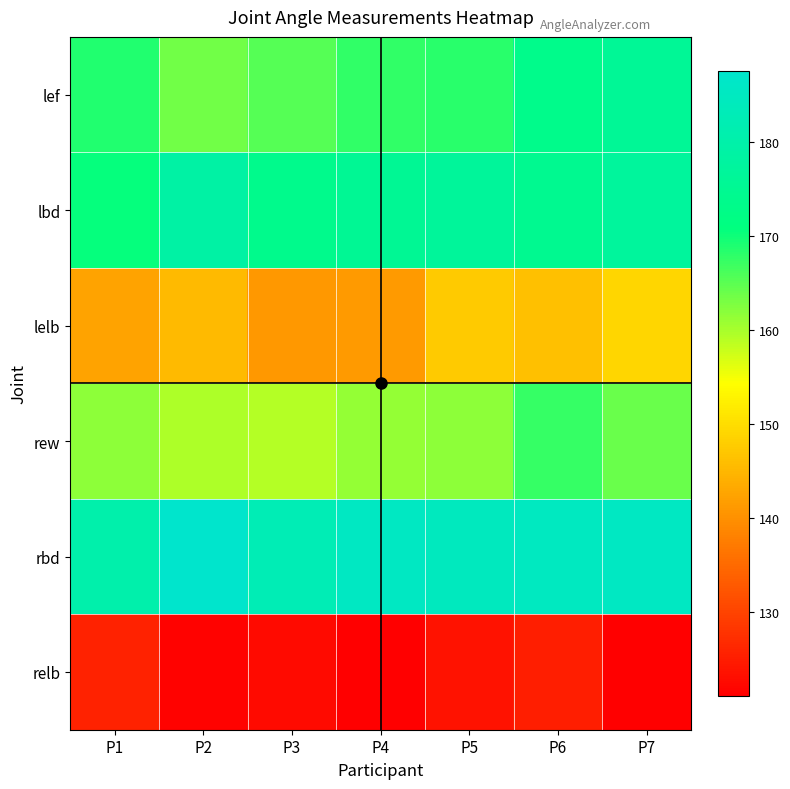

Reading left to right, extract all data points from this chart.

lef: P1=168.6	P2=163.5	P3=165.2	P4=167.6	P5=168.2	P6=173.4	P7=175.8
lbd: P1=170.6	P2=178.7	P3=173.5	P4=175.4	P5=176.7	P6=174.4	P7=177.0
lelb: P1=142.6	P2=145.4	P3=140.9	P4=141.3	P5=147.5	P6=146.1	P7=149.0
rew: P1=161.7	P2=159.7	P3=159.2	P4=161.2	P5=161.8	P6=167.3	P7=164.0
rbd: P1=180.4	P2=187.5	P3=182.4	P4=185.2	P5=184.5	P6=184.8	P7=185.2
relb: P1=125.6	P2=121.6	P3=122.4	P4=121.2	P5=123.5	P6=125.0	P7=121.1